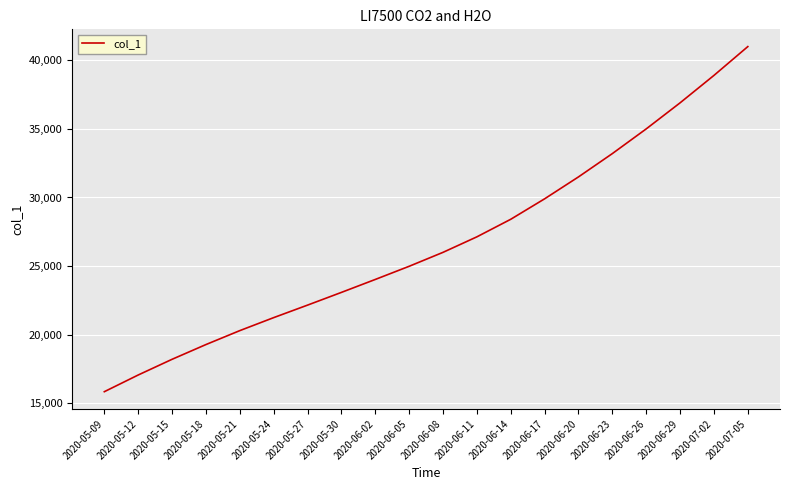

What is the greatest value displayed?

41000.0